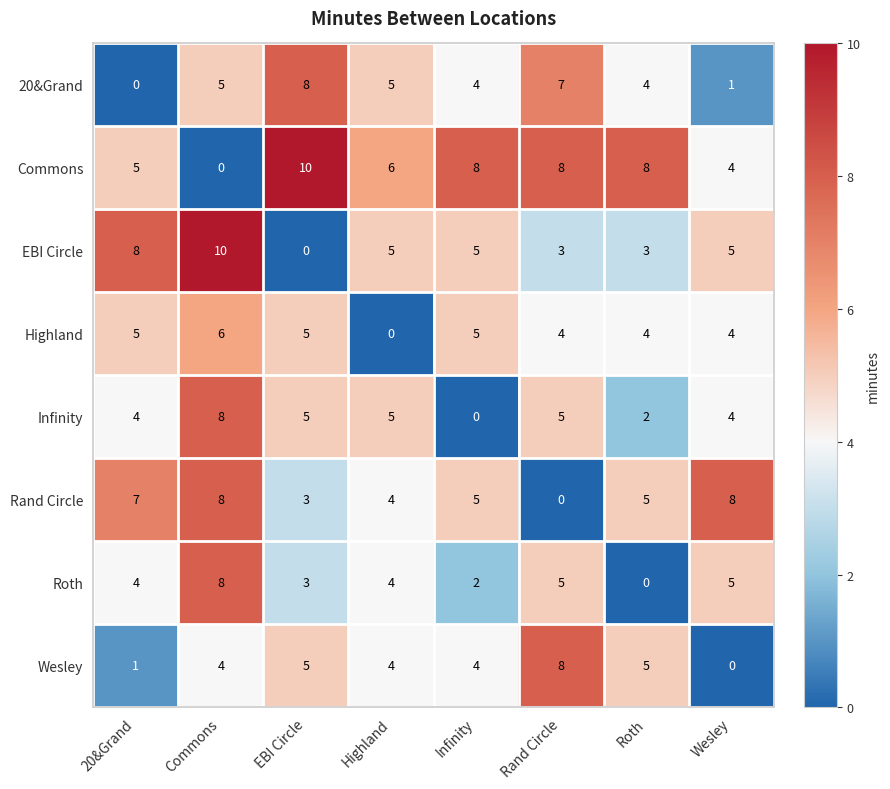

Is it true that Rand Circle equals 8 at Wesley?

True